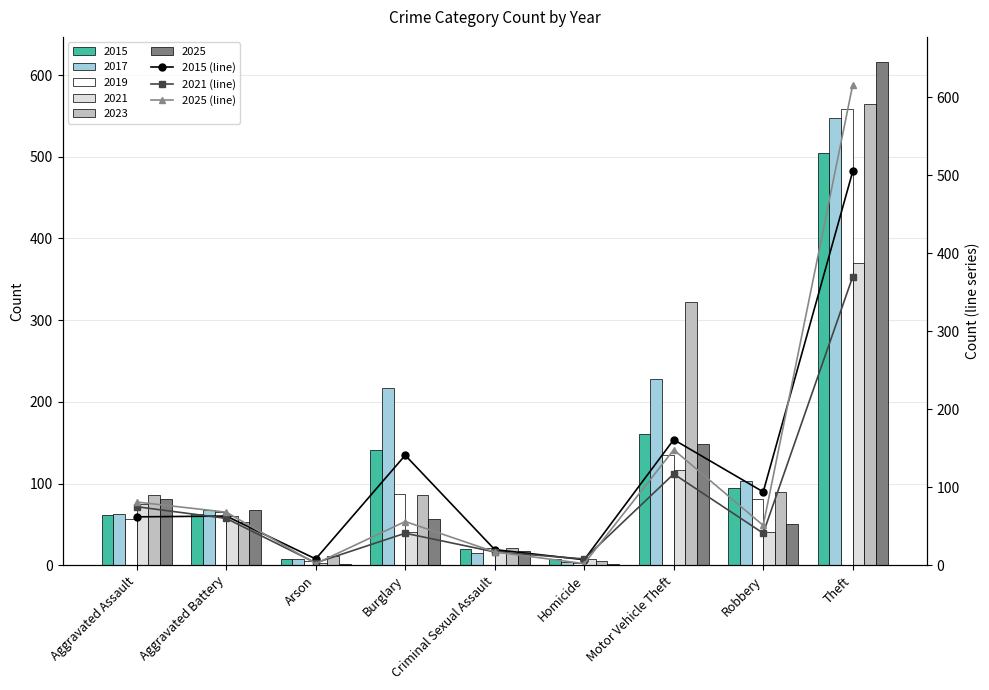

At which label is 2015 closest to 256?

Motor Vehicle Theft